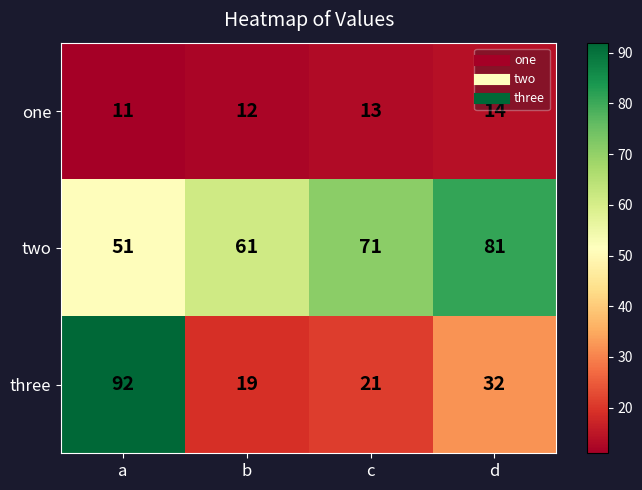

What is the difference between the highest and lowest values at a?

81